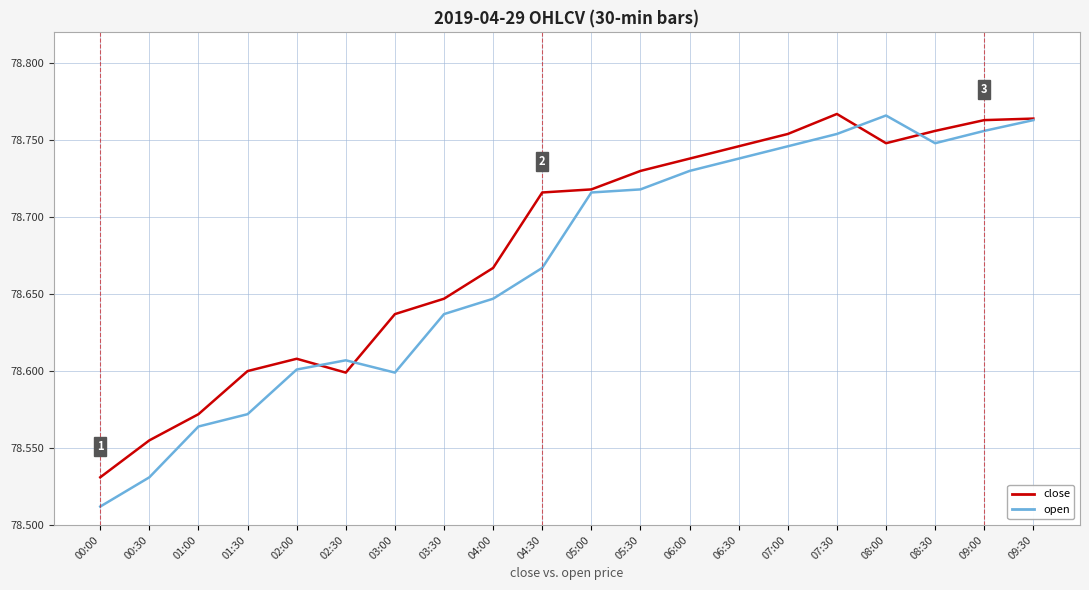

How many lines are shown in the chart?

2